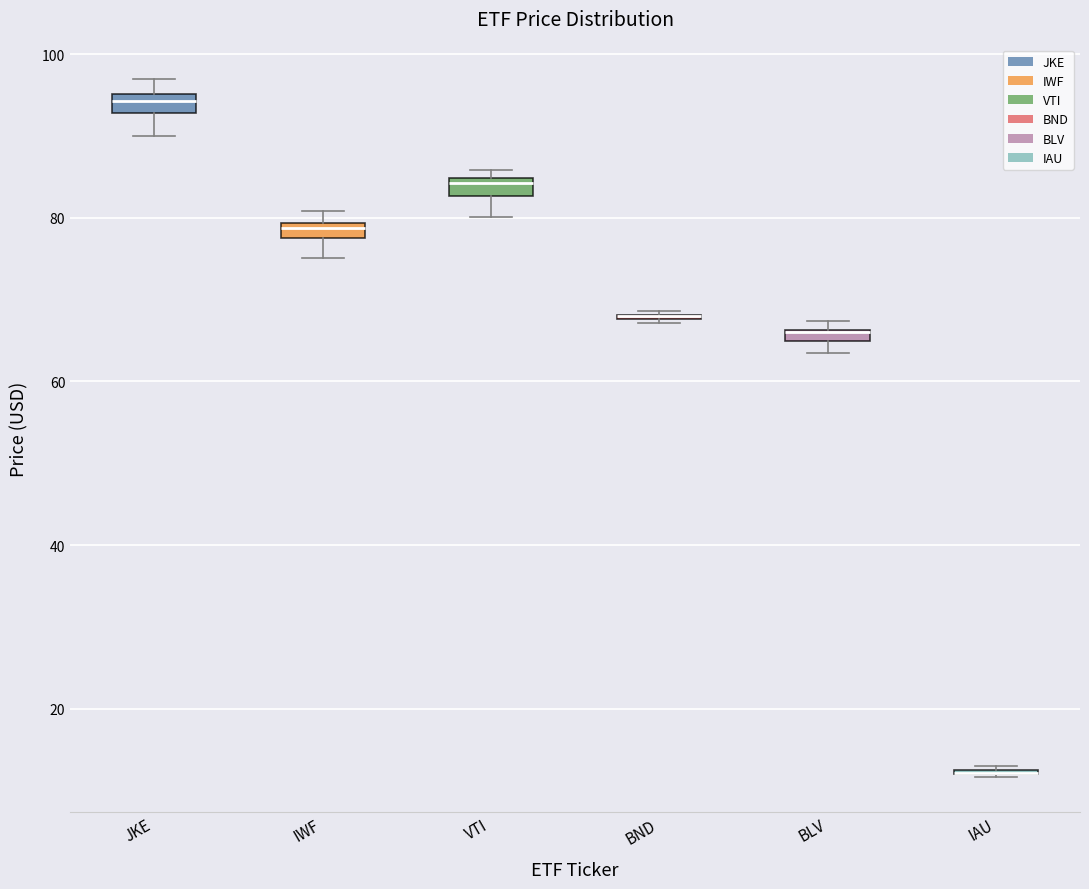

Where does the lower whisker of the box for IWF end on the y-axis? The values are not printed on the chart, so give them approximately, as read against the axis.

76